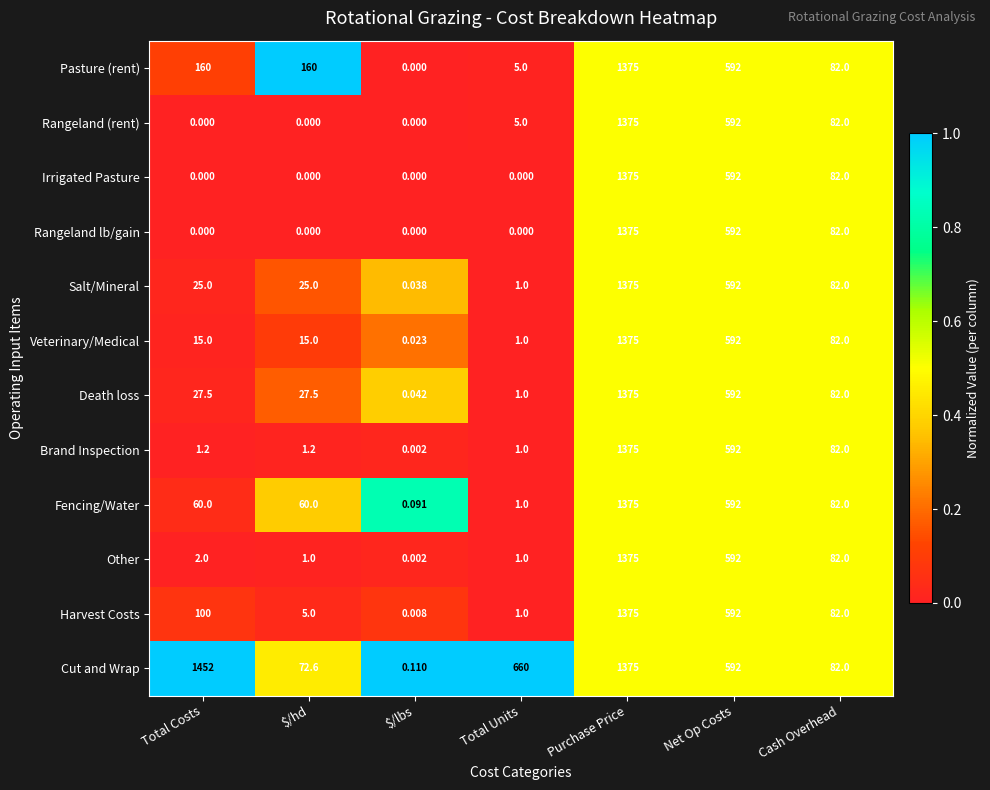

Which series has the widest spread of values?

Cut and Wrap